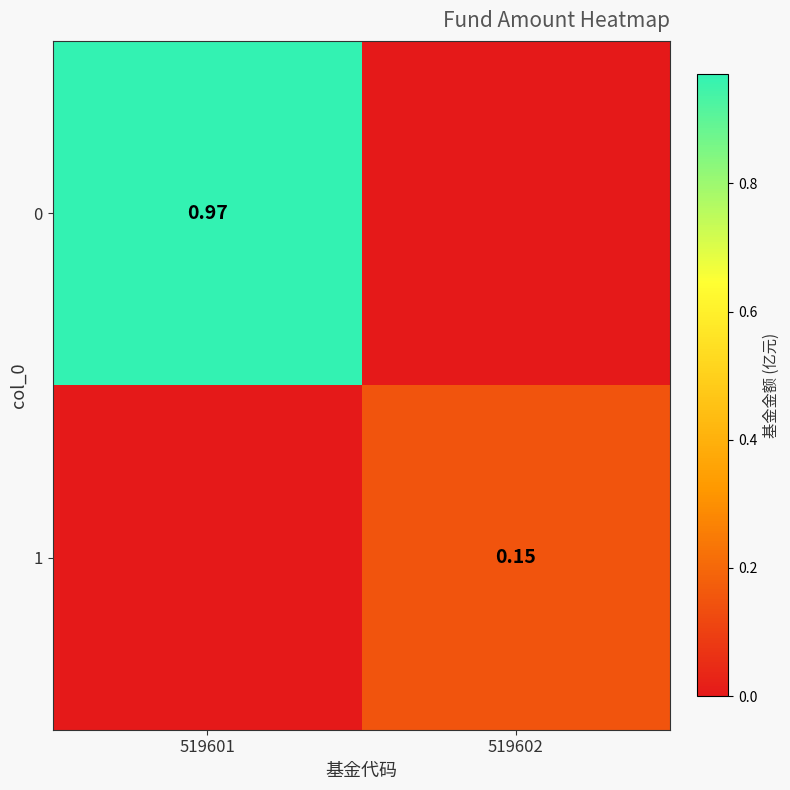

What is the total value across all series at 519602?

0.1